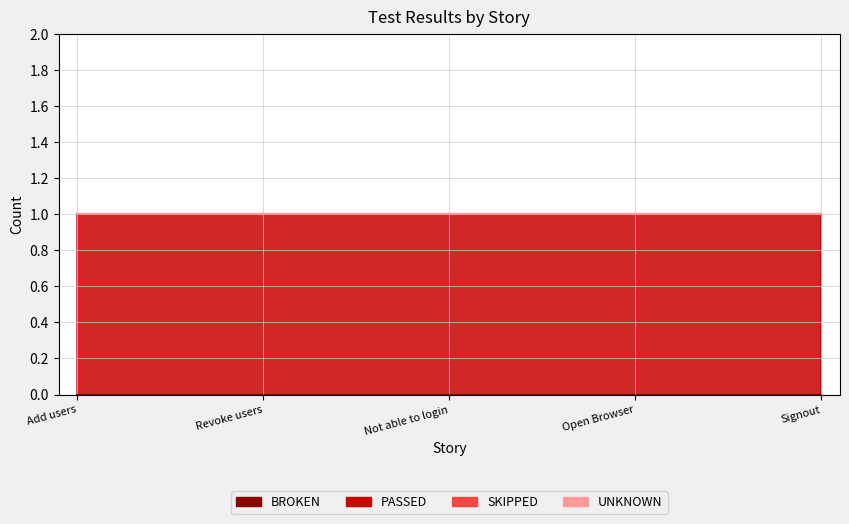

Which series has the largest range (max minus min)?

BROKEN